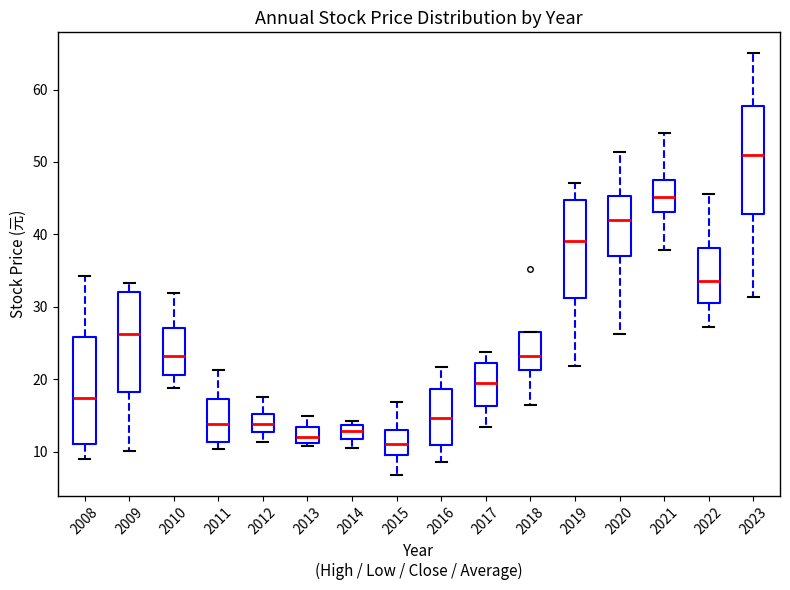

Reading left to right, transcribe this box plot: for each box, give where its median line is, the range the box spans, and where its two whiskers end, as read against the y-axis. The values are not printed on the chart, so give them approximately, as read against the axis.

2008: median 17, box 11 to 26, whiskers 9 to 34
2009: median 26, box 18 to 32, whiskers 10 to 33
2010: median 23, box 21 to 27, whiskers 19 to 32
2011: median 14, box 11 to 17, whiskers 10 to 21
2012: median 14, box 13 to 15, whiskers 11 to 18
2013: median 12, box 11 to 13, whiskers 11 (just below the box's lower edge) to 15
2014: median 13, box 12 to 14, whiskers 11 to 14 (just above the box's upper edge)
2015: median 11, box 9 to 13, whiskers 7 to 17
2016: median 15, box 11 to 19, whiskers 9 to 22
2017: median 19, box 16 to 22, whiskers 13 to 24
2018: median 23, box 21 to 27, whiskers 16 to 27
2019: median 39, box 31 to 45, whiskers 22 to 47
2020: median 42, box 37 to 45, whiskers 26 to 51
2021: median 45, box 43 to 48, whiskers 38 to 54
2022: median 34, box 31 to 38, whiskers 27 to 46
2023: median 51, box 43 to 58, whiskers 31 to 65